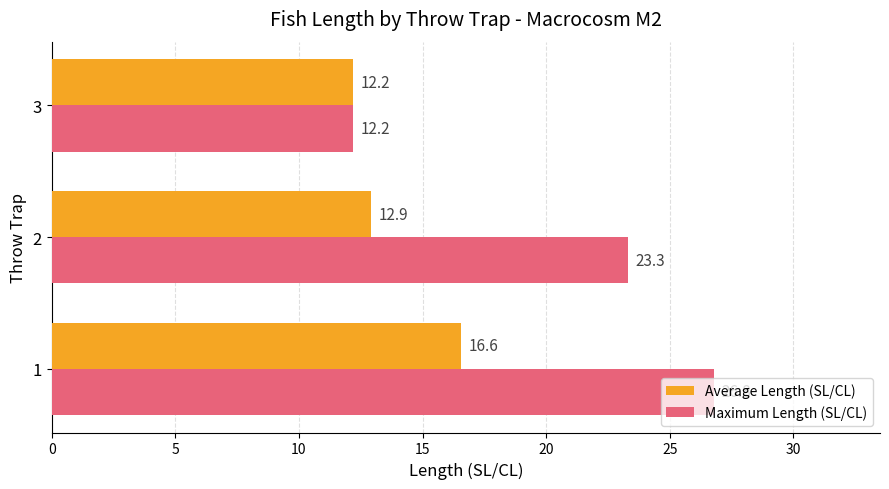

At which label is Average Length (SL/CL) closest to 14?

2